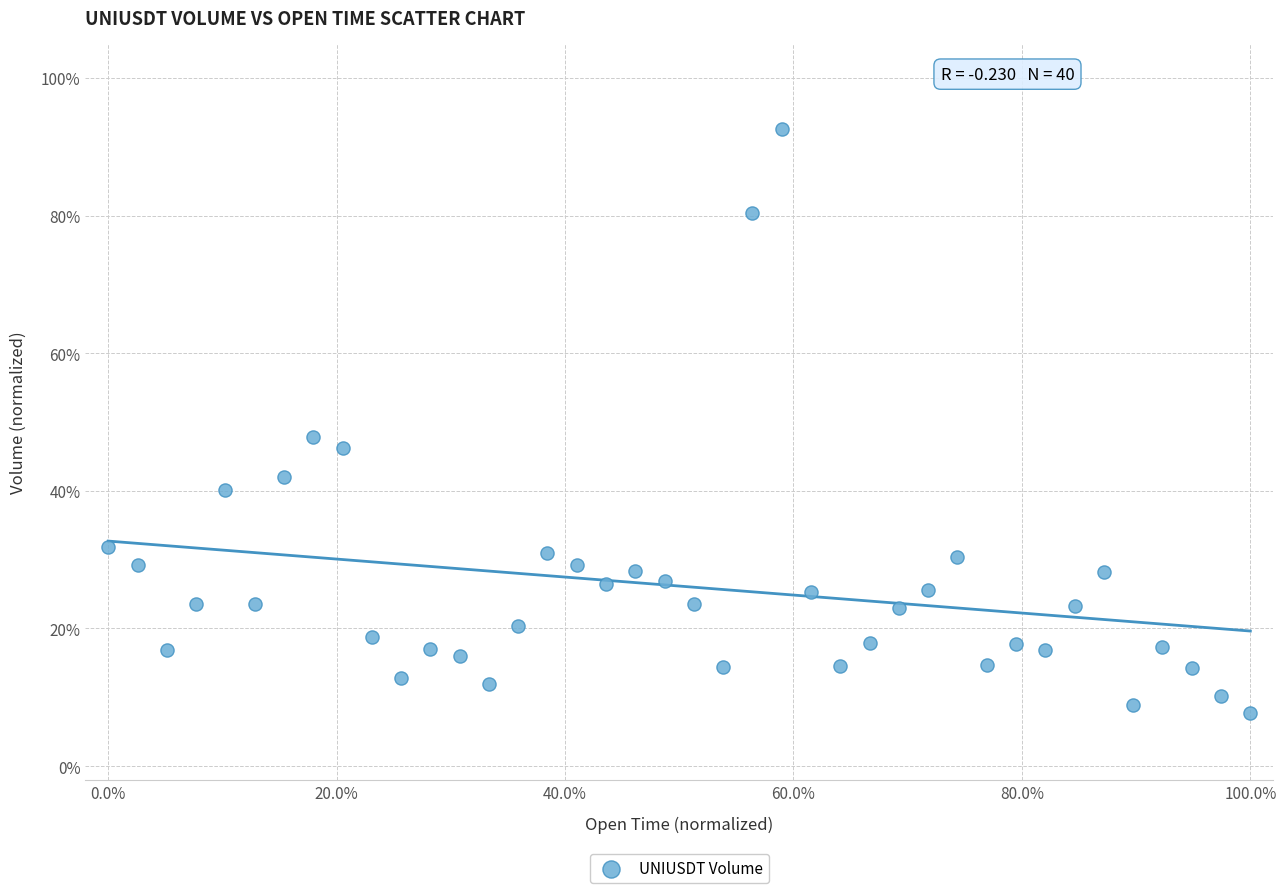

What is the range of Y values (max minus min)?

84.9